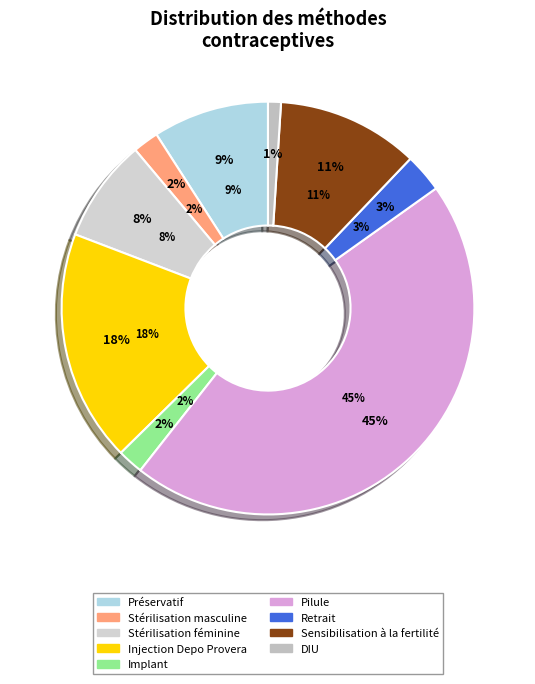

Rank the categories by value from lowest to highest.

DIU, Stérilisation masculine, Implant, Retrait, Stérilisation féminine, Préservatif, Sensibilisation à la fertilité, Injection Depo Provera, Pilule